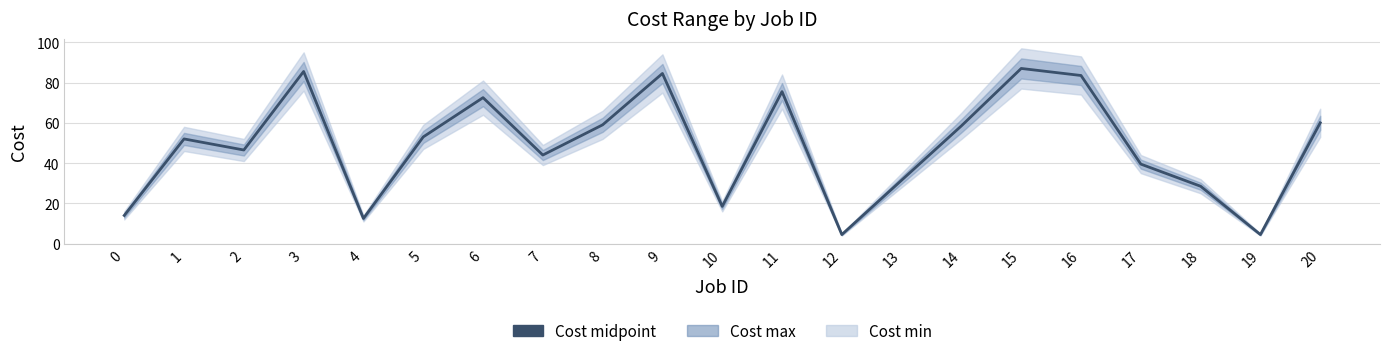

Rank the categories by value from highest to lowest.

15, 3, 9, 16, 11, 6, 20, 8, 14, 5, 1, 2, 7, 17, 13, 18, 10, 0, 4, 12, 19